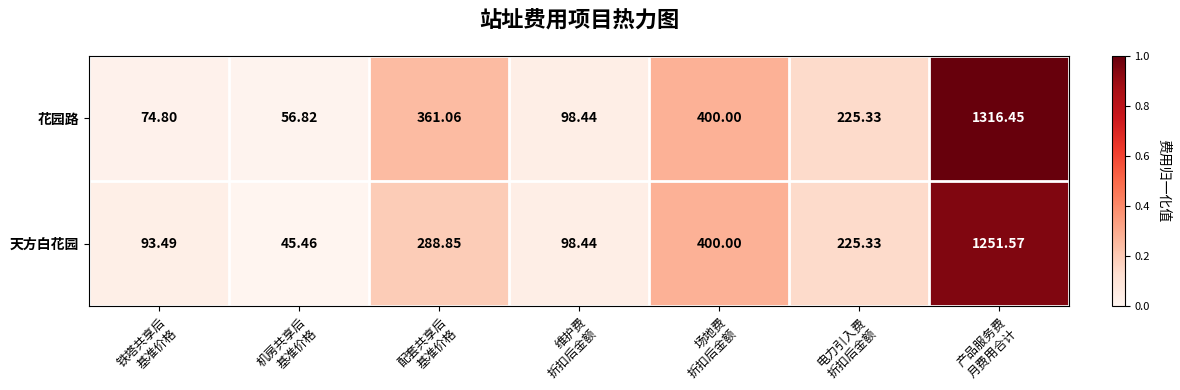

Rank the series by their average value, from highest to lowest.

花园路, 天方白花园